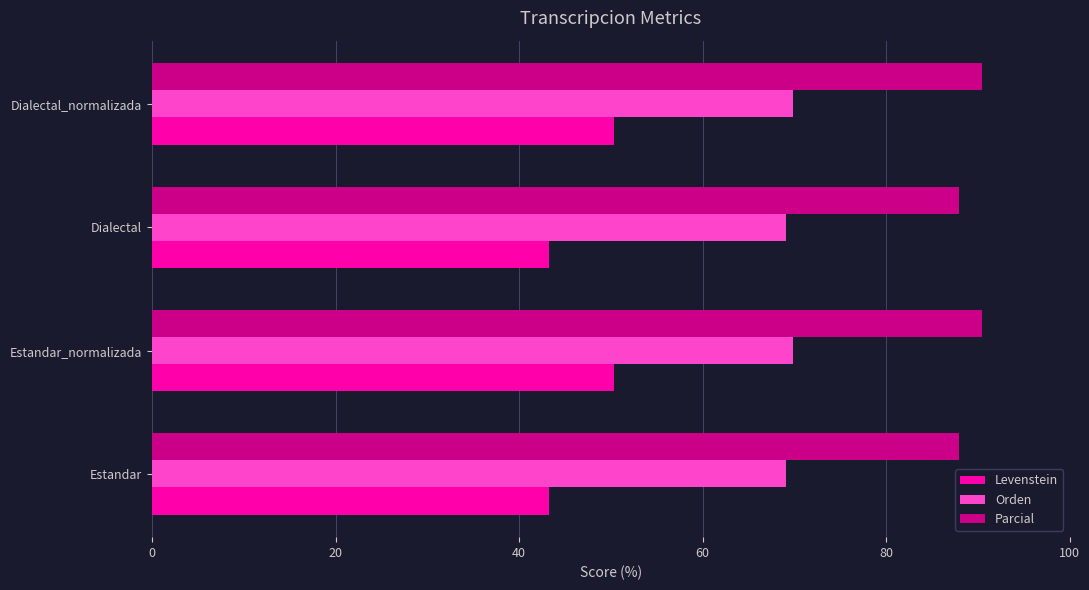

Count the number of categories in the chart.

4